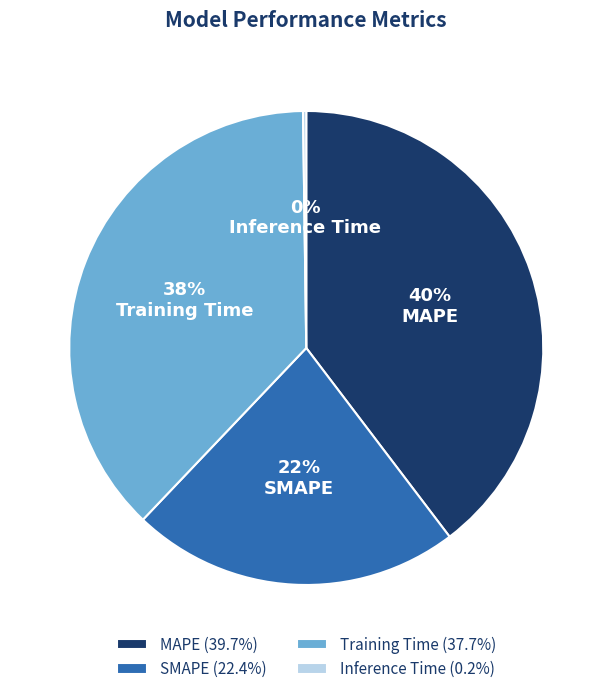

Combined, do MAPE and Training Time account for over 50%?

Yes